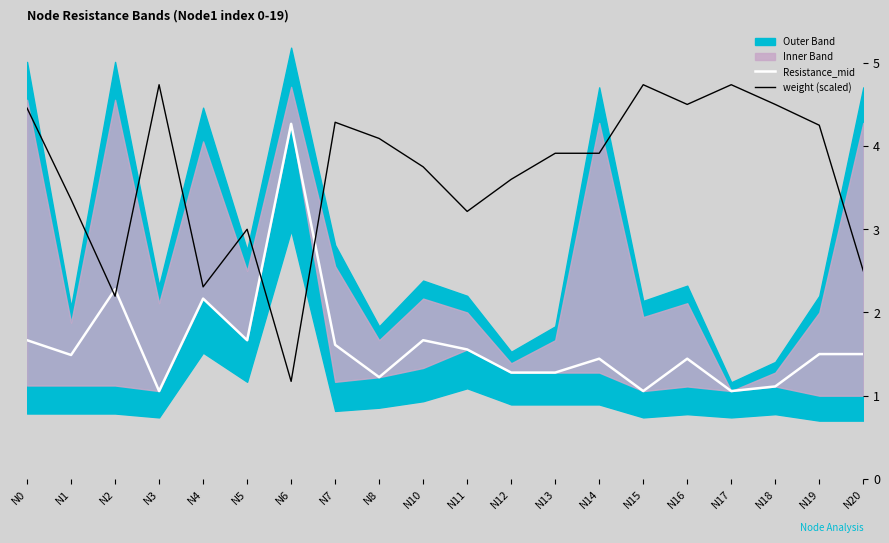

Rank the series at N8 from lowest to highest value.

Resistance_mid, weight (scaled)